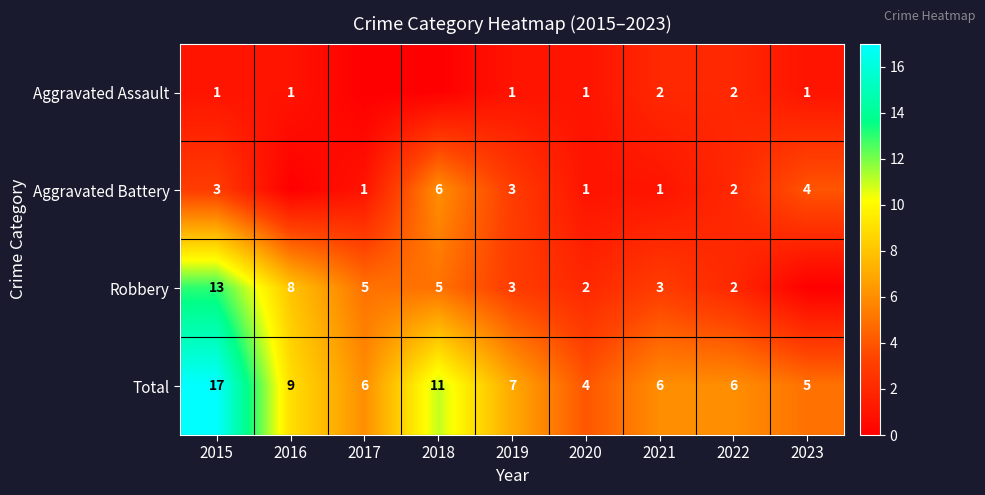

The Total series shows 3 at 2022. True or false?

False